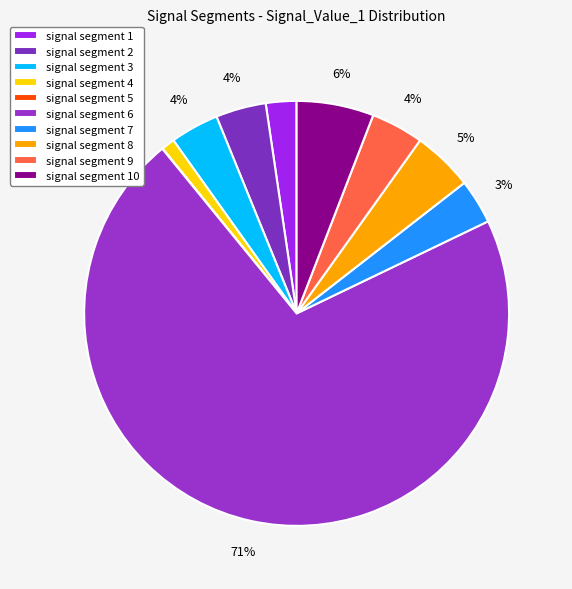

To the nearest percent, what is the average slice percentage?

10%